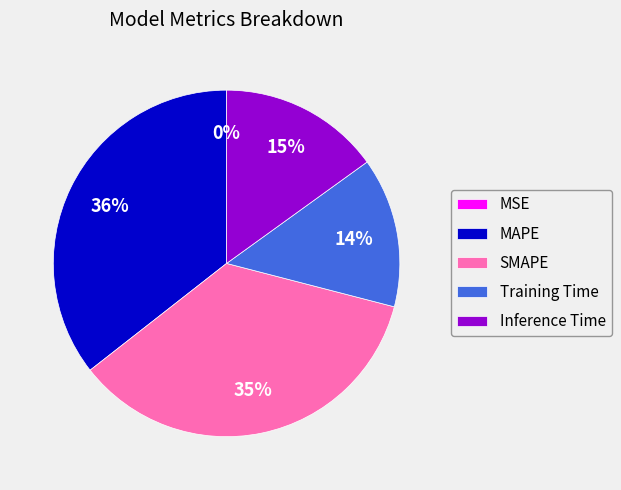

To the nearest percent, what portion does MAPE represent?

36%